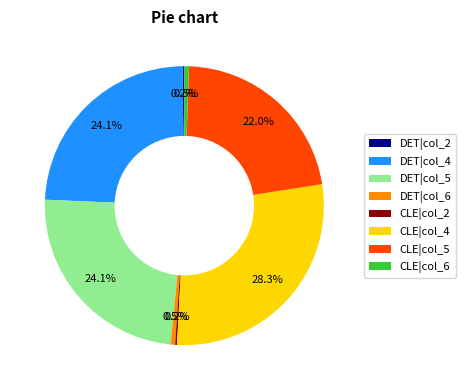

Is there any slice that represents more than half of the pie?

No